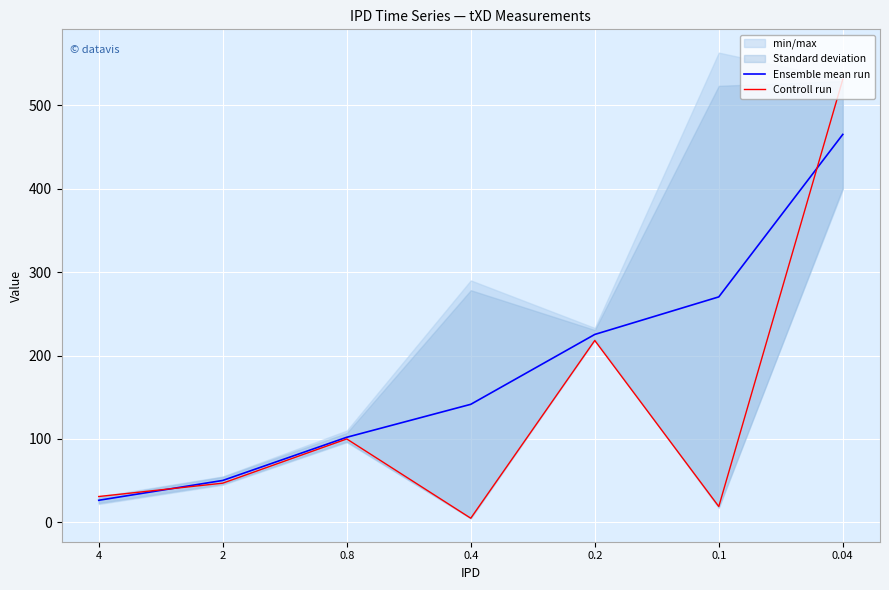

How many intersections are there between Controll run and Ensemble mean run?

2